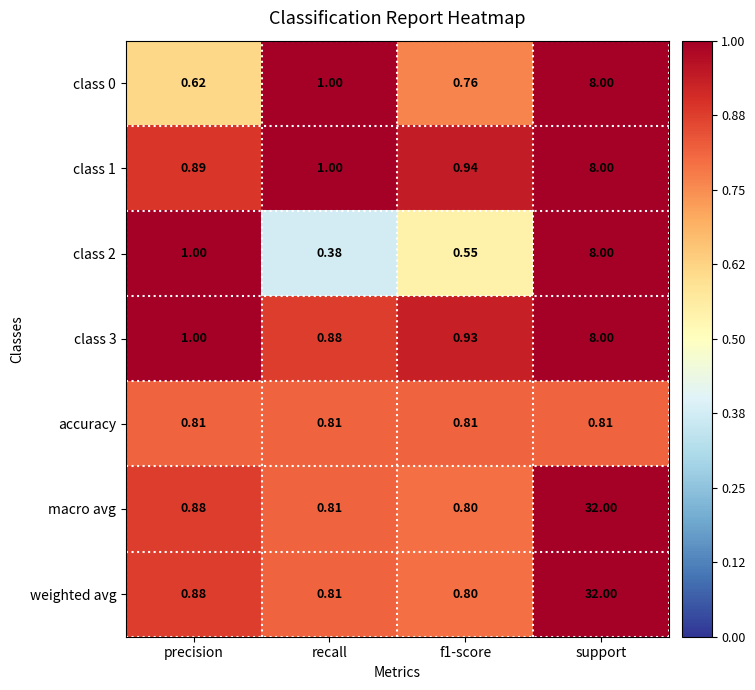

Is the value of macro avg at support greater than the value of class 3 at precision?

Yes